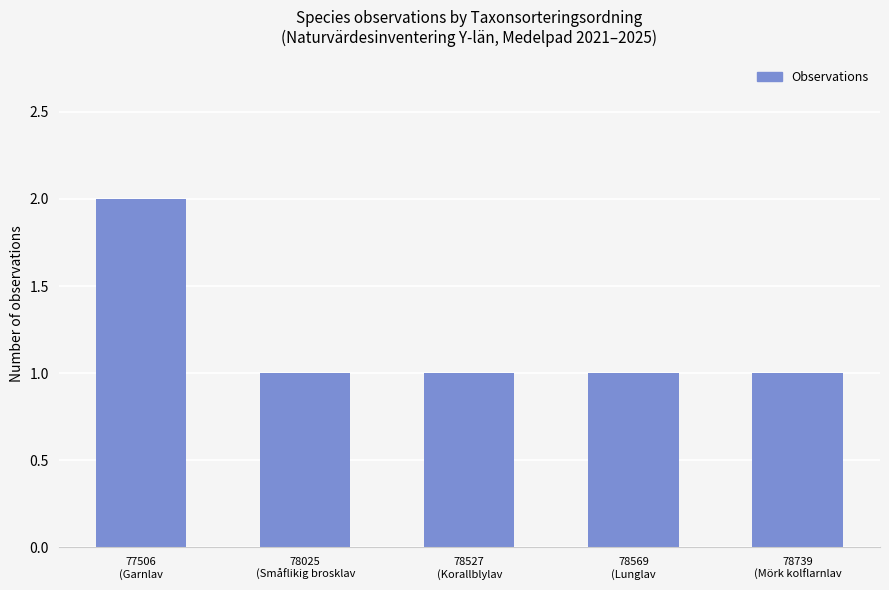

Reading right to left, transcribe all the data shown in this chart.

78739
(Mörk kolflarnlav=1	78569
(Lunglav=1	78527
(Korallblylav=1	78025
(Småflikig brosklav=1	77506
(Garnlav=2